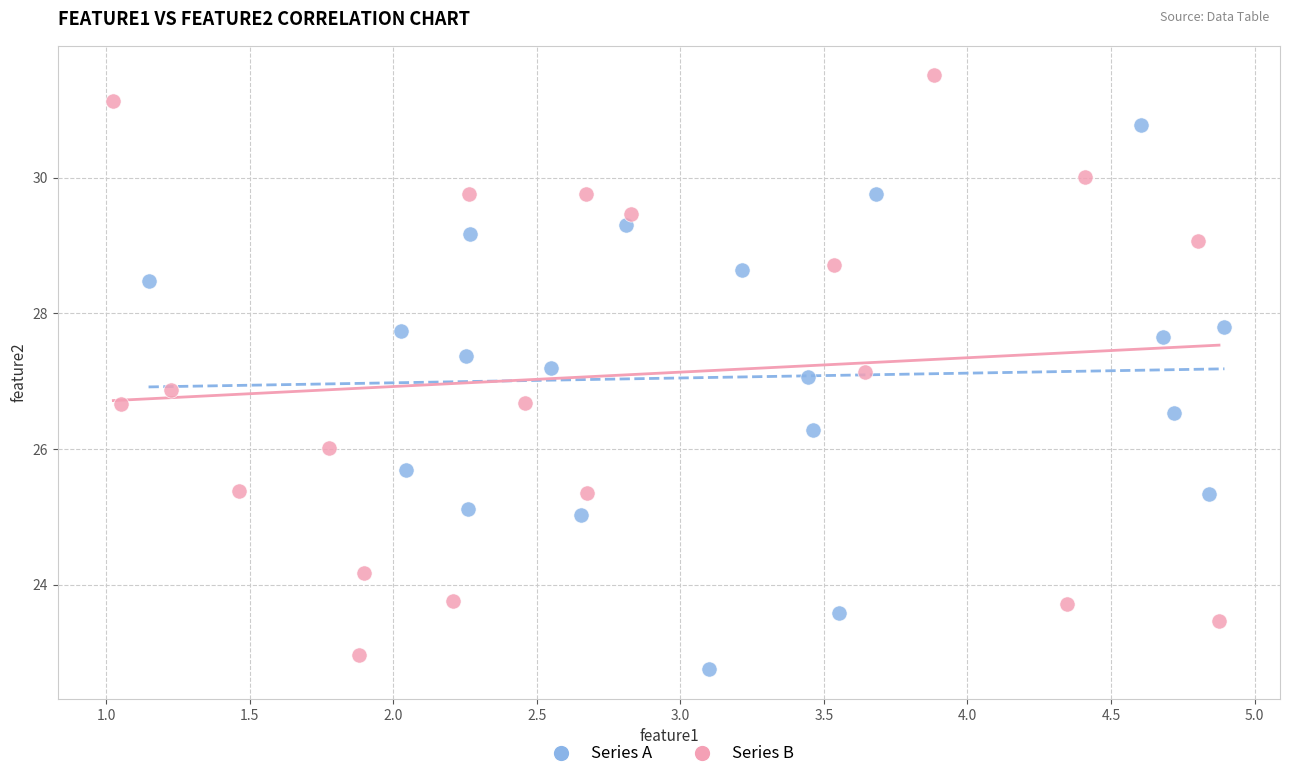

Which series has the largest Y range (max minus min)?

Series B